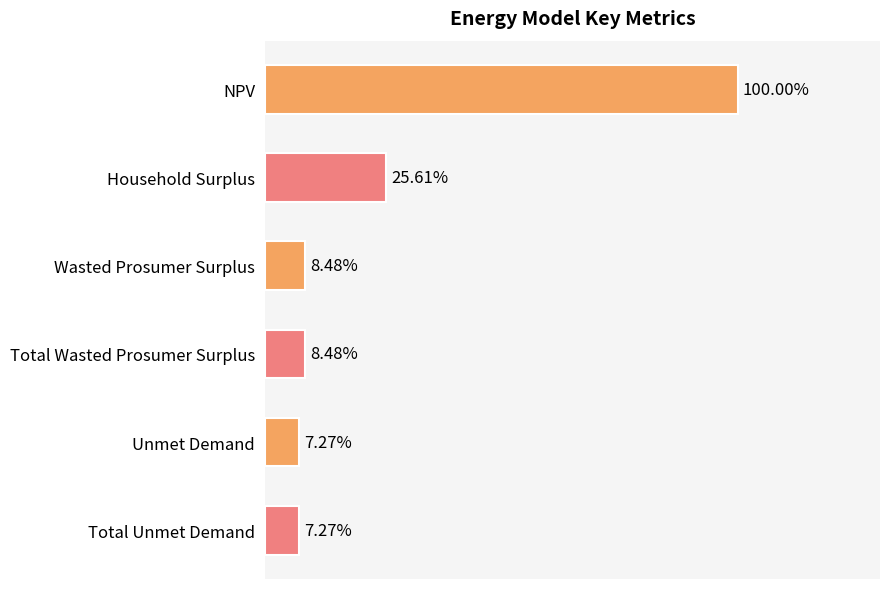

Are the bars horizontal?

Yes